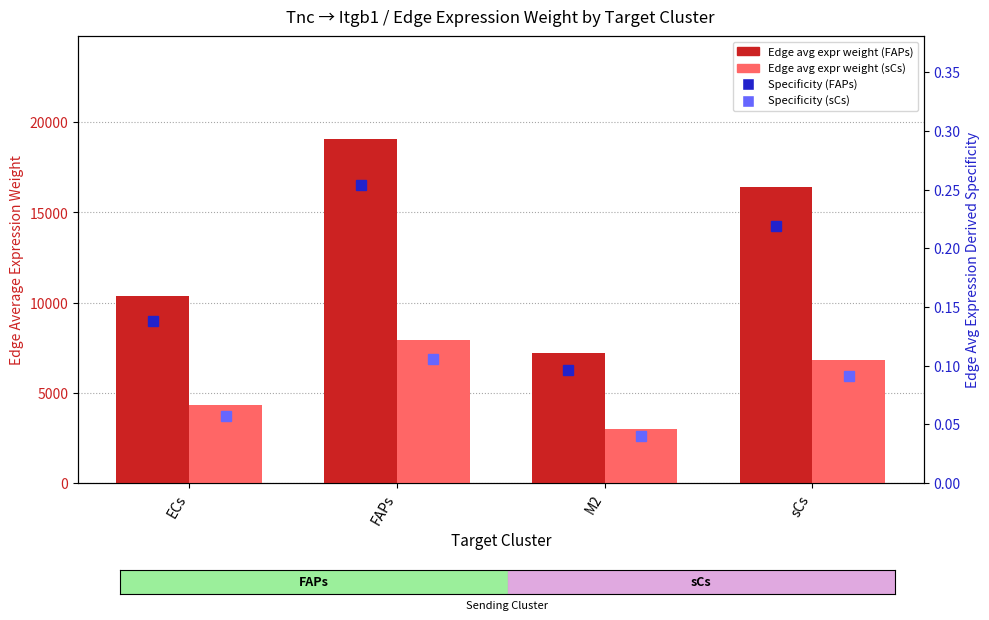

Where does the Edge avg expr weight (FAPs) series first go above 16414?

FAPs